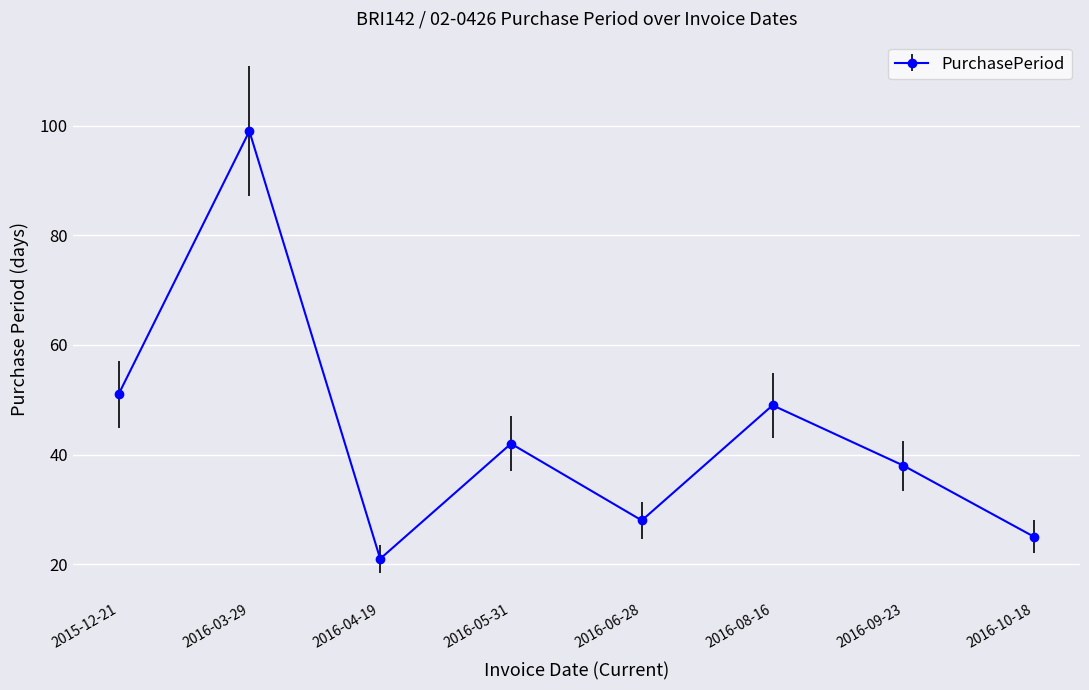

The chart shows a value of 49 at 2016-08-16. True or false?

True